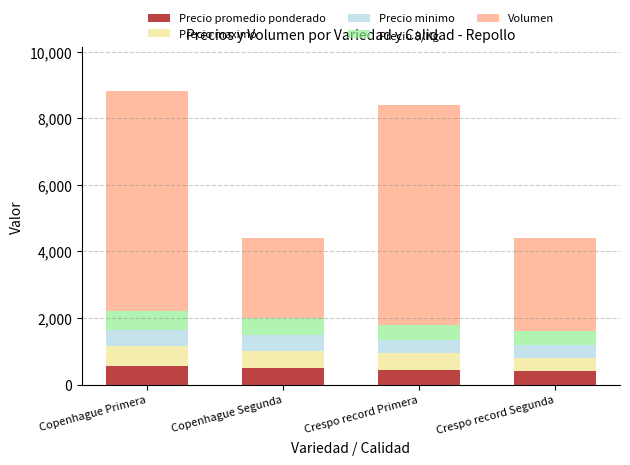

What is the total value across all series at Crespo record Segunda?

4400